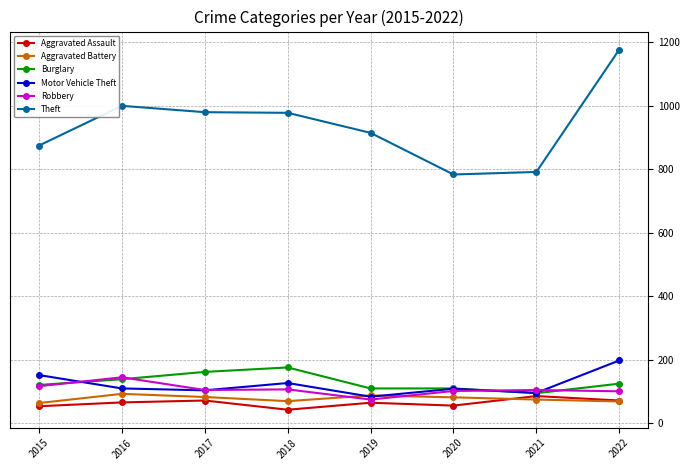

What is the value of the Aggravated Assault point at the 8th from the left?

72